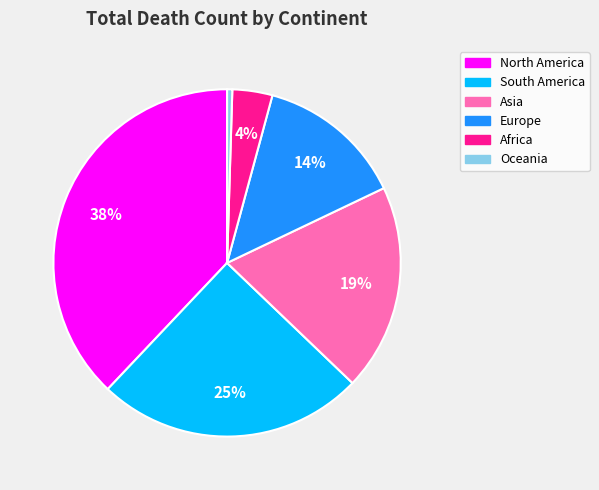

How many slices are in this pie chart?

6